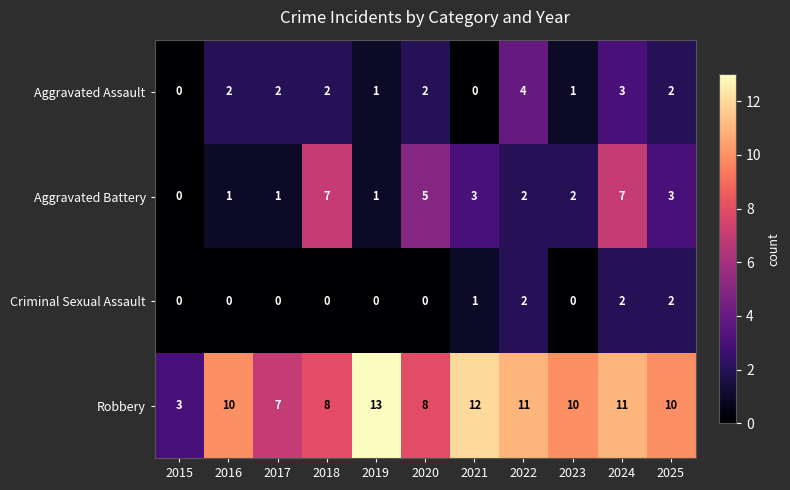

True or false: Criminal Sexual Assault has a value of 0 at 2016.

True